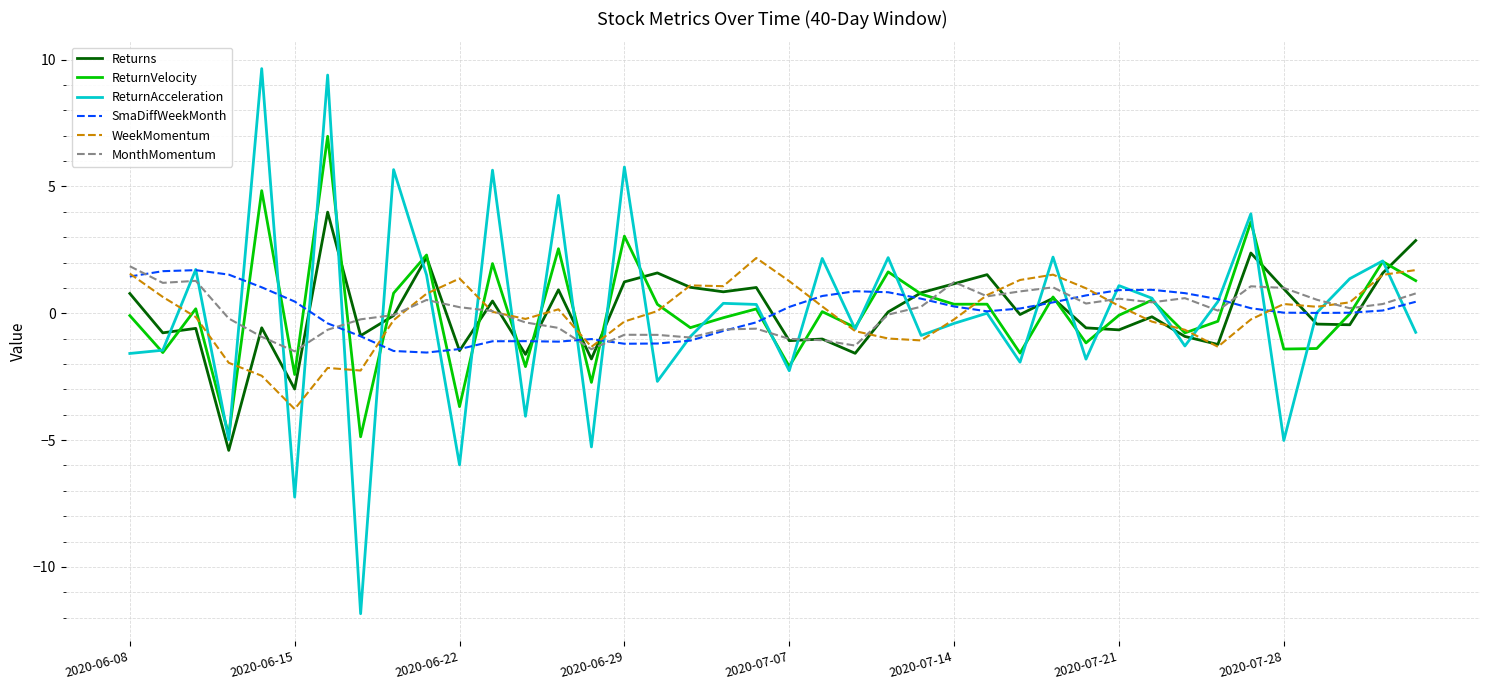

What is the lowest value of the SmaDiffWeekMonth series?

-1.5